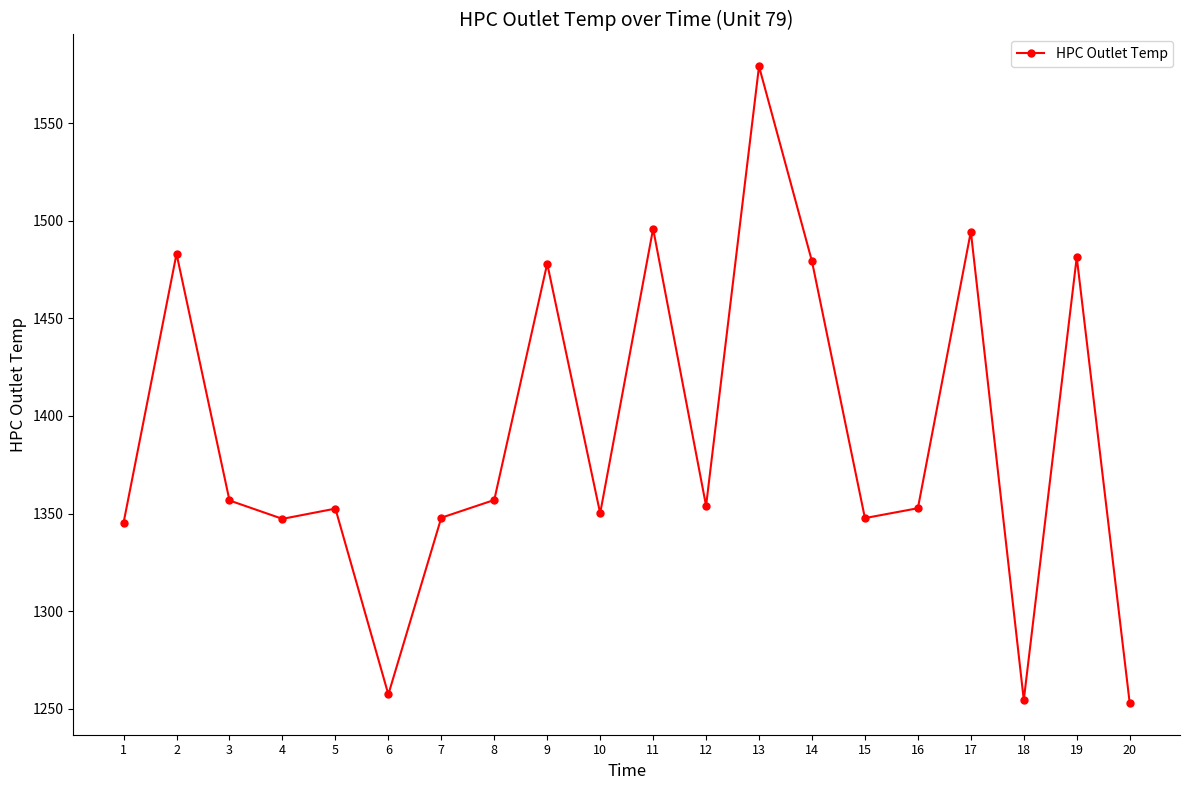

What is the maximum value shown in the chart?

1579.1